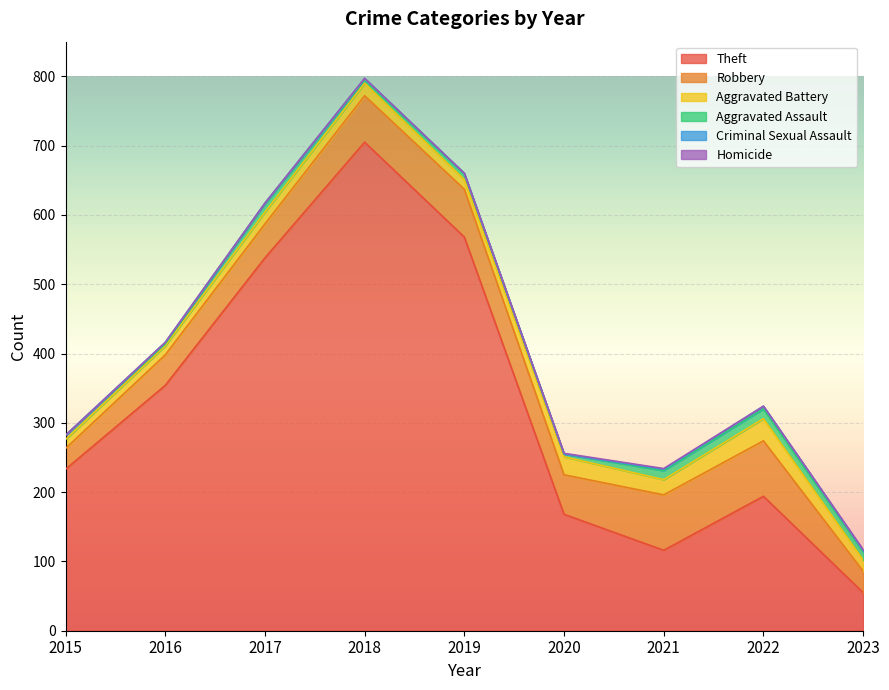

How many data points in Robbery are less than 57?

4